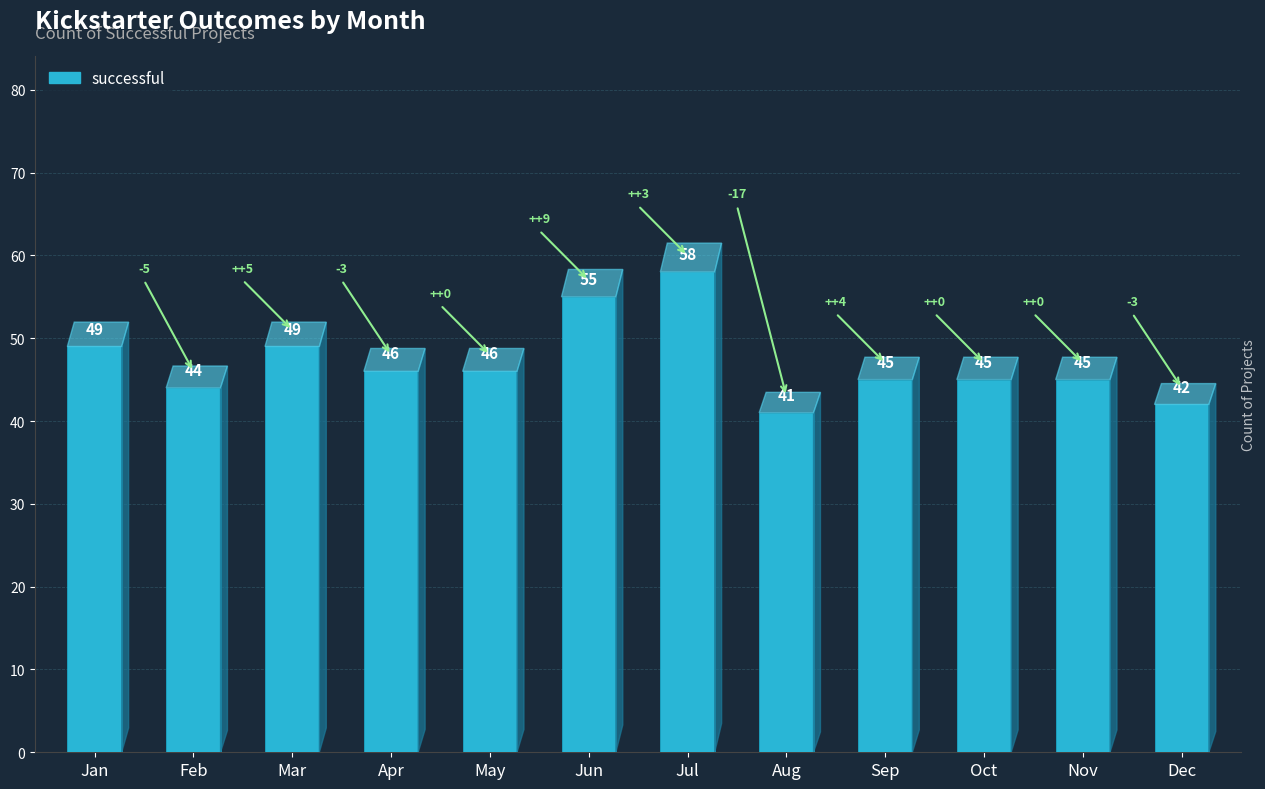

Approximately how many times larger is the value at Dec compared to Aug?

1.0